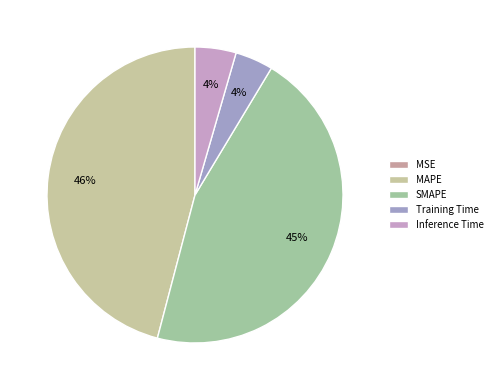

To the nearest percent, what is the difference between the MSE and Training Time slice percentages?

4%